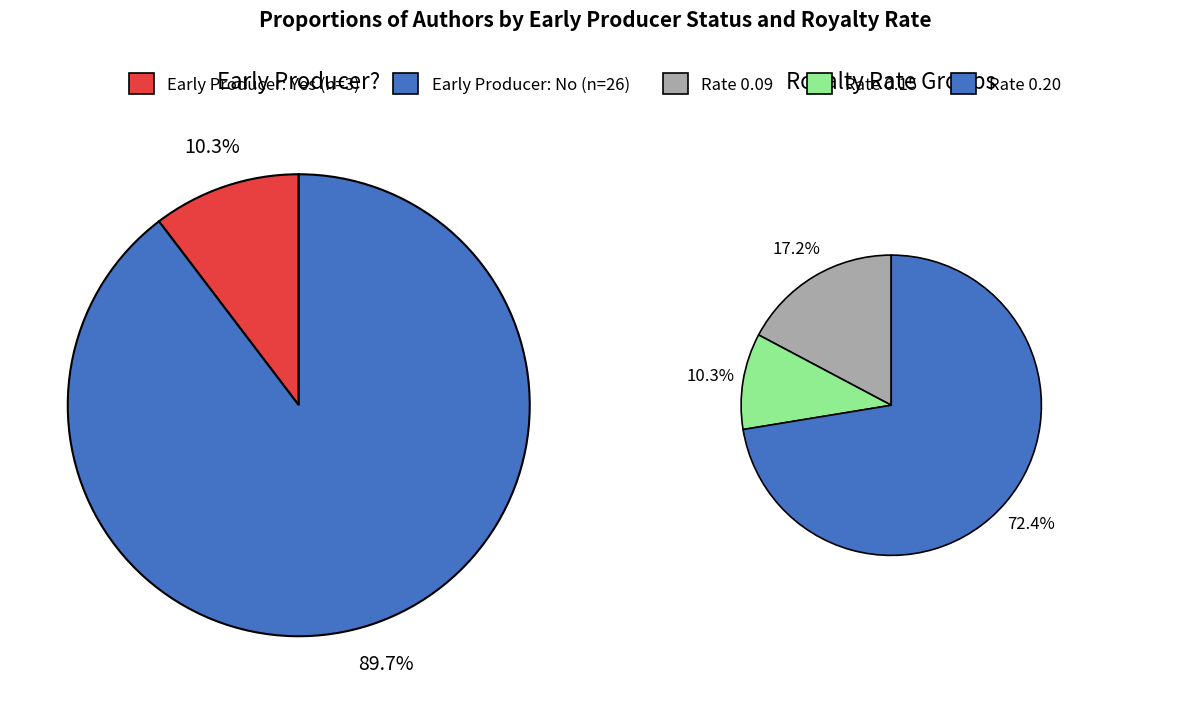

True or false: Yes accounts for 10% of the total.

True